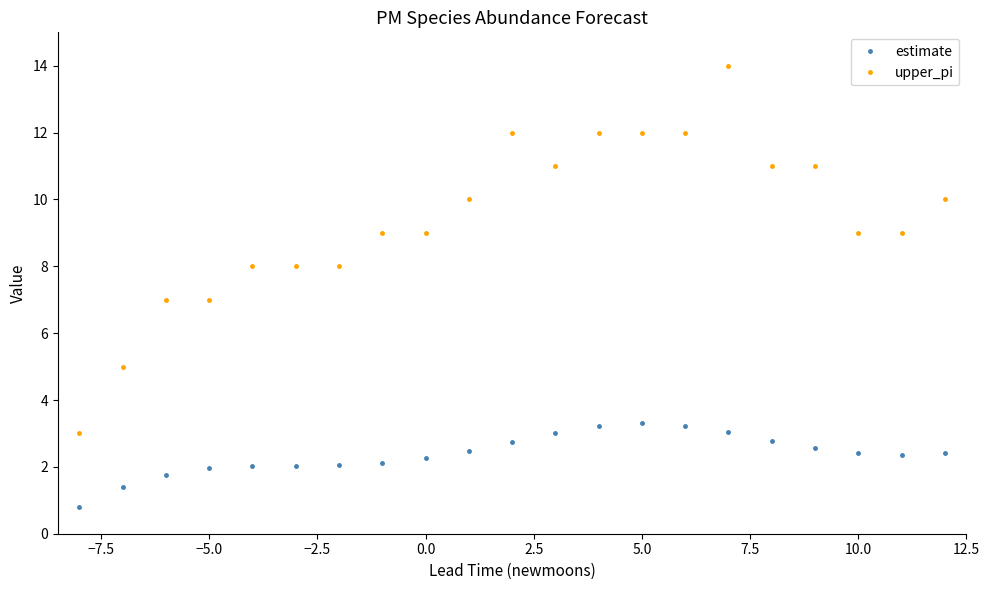

Which series has the largest total across all categories?

upper_pi